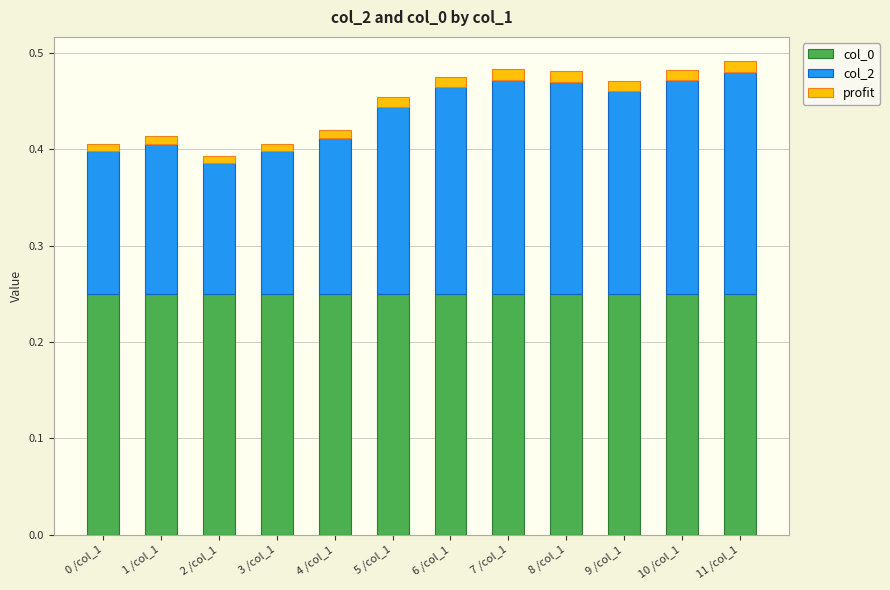

What is the total value across all series at 6 /col_1?

0.5